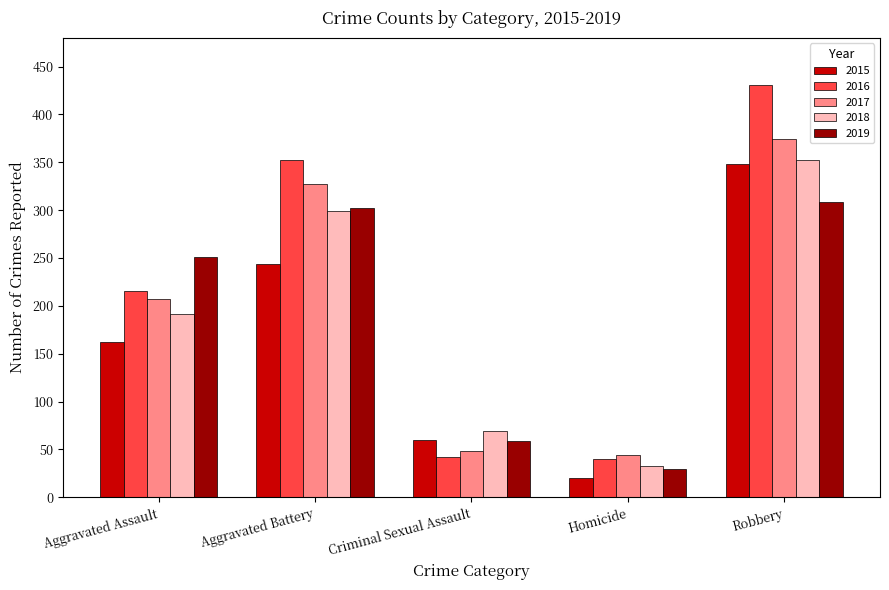

Reading right to left, transcribe all the data shown in this chart.

2015: Robbery=348	Homicide=20	Criminal Sexual Assault=60	Aggravated Battery=244	Aggravated Assault=162
2016: Robbery=431	Homicide=40	Criminal Sexual Assault=42	Aggravated Battery=352	Aggravated Assault=216
2017: Robbery=374	Homicide=44	Criminal Sexual Assault=48	Aggravated Battery=327	Aggravated Assault=207
2018: Robbery=352	Homicide=33	Criminal Sexual Assault=69	Aggravated Battery=299	Aggravated Assault=191
2019: Robbery=308	Homicide=29	Criminal Sexual Assault=59	Aggravated Battery=302	Aggravated Assault=251